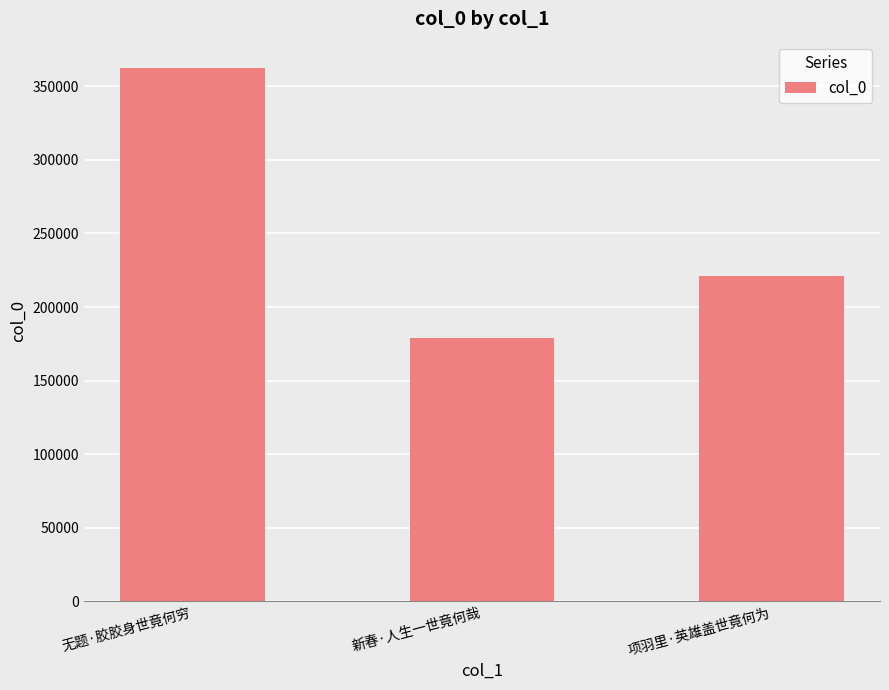

What is the label of the 3rd bar from the right?

无题·胶胶身世竟何穷